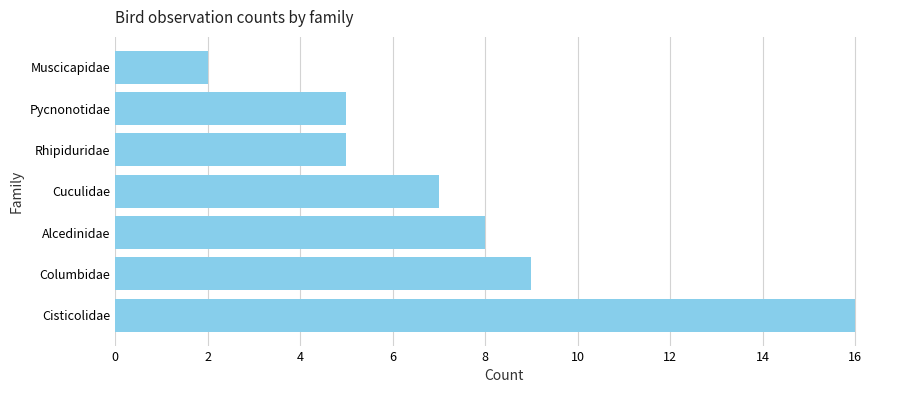

Between Pycnonotidae and Cuculidae, which is larger?

Cuculidae